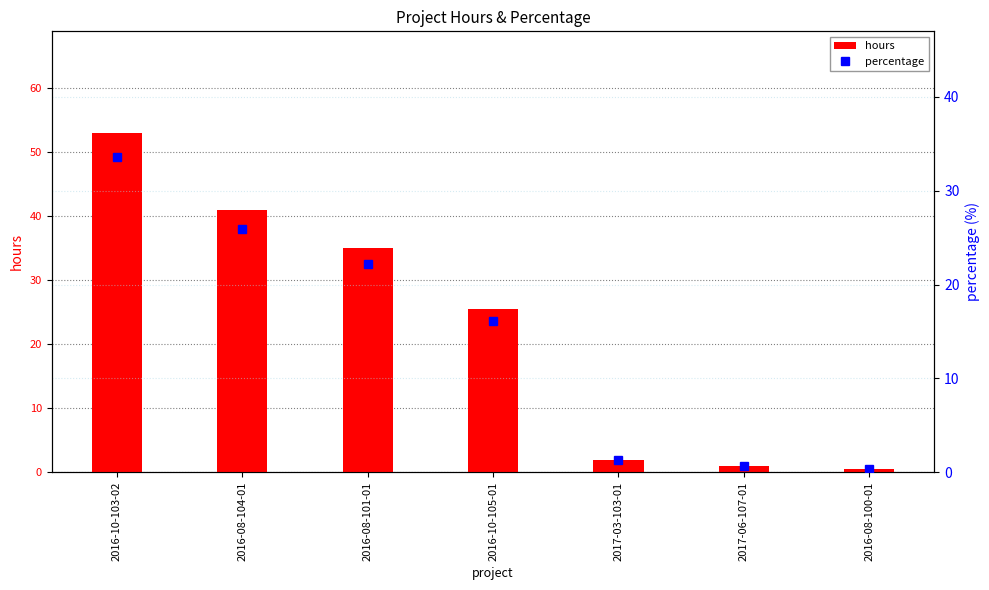

What is the label of the 3rd bar from the left?

2016-08-101-01